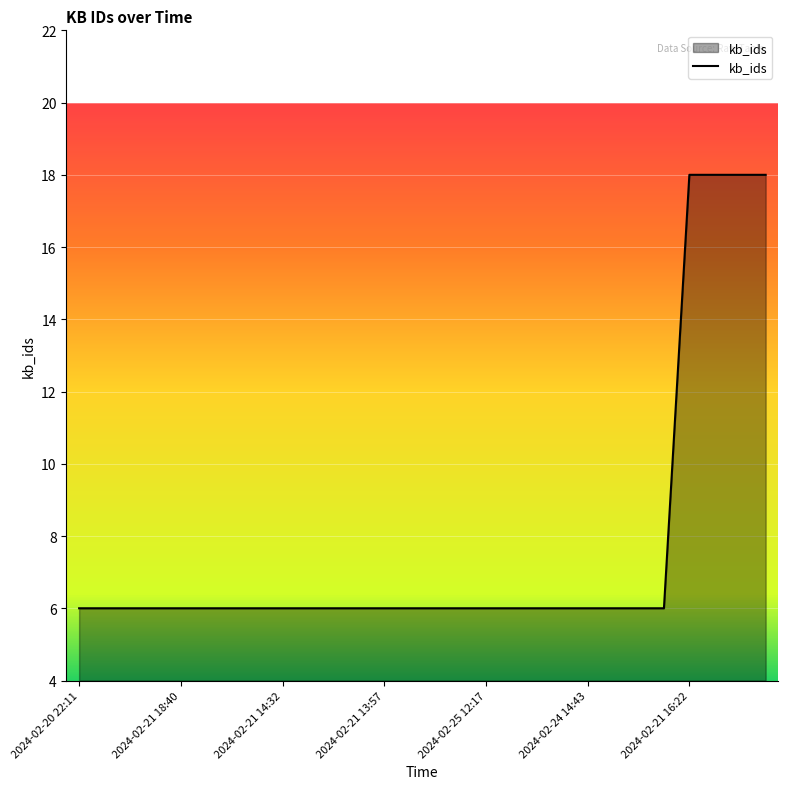

What is the smallest value displayed?

6